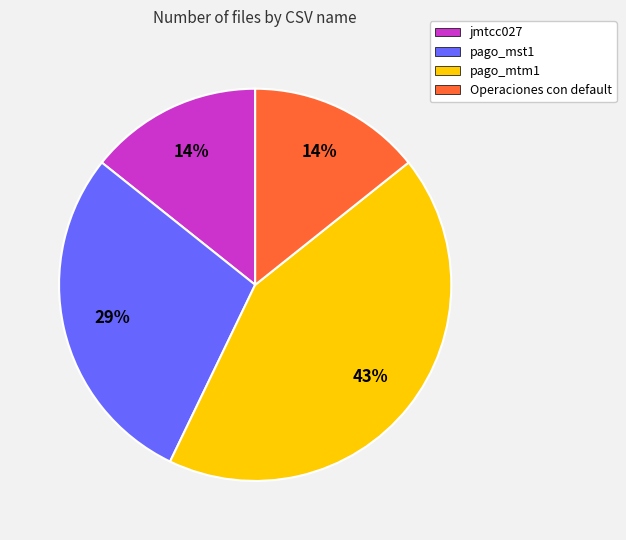

Which category has the biggest portion of the pie?

pago_mtm1